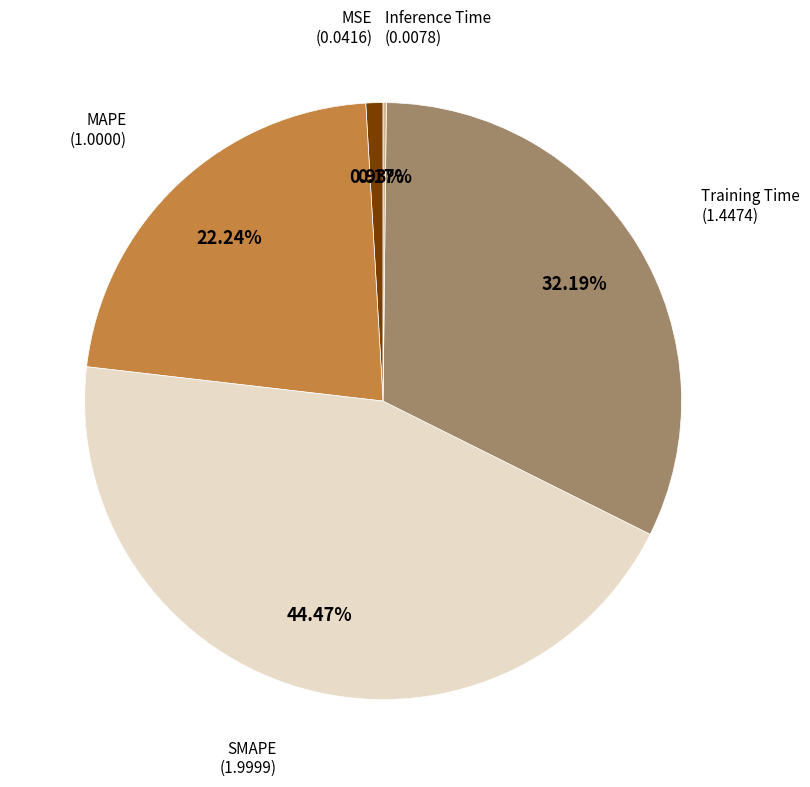

Does any single category account for the majority?

No